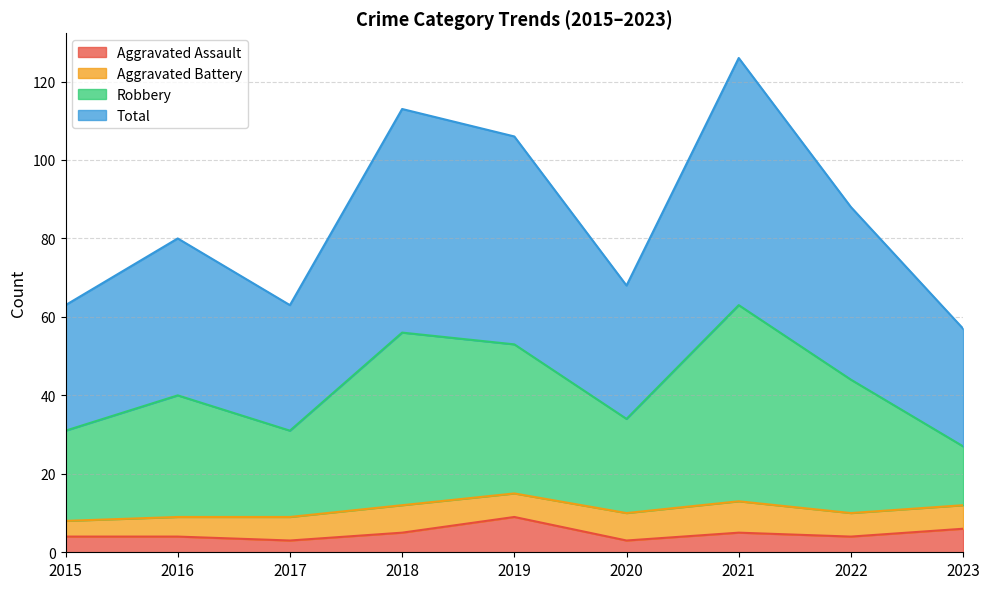

What is the highest value of the Aggravated Assault series?

9